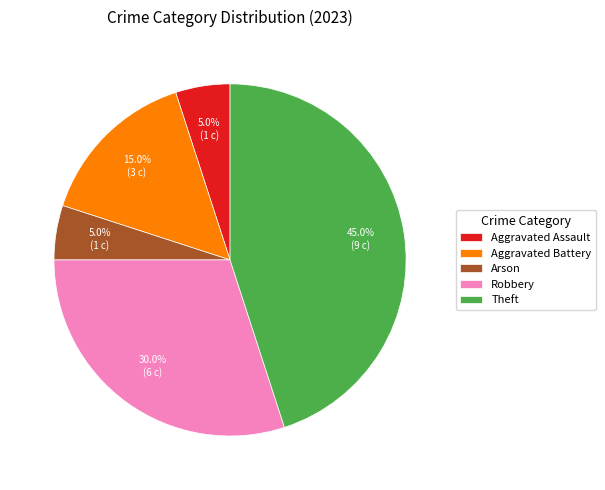

Which has a higher value, Aggravated Assault or Robbery?

Robbery